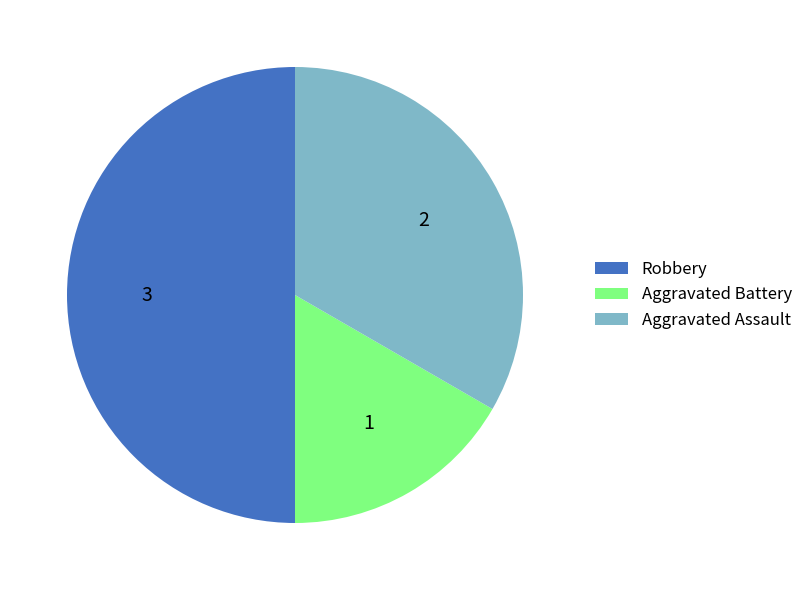

Is it true that Aggravated Battery is 17% of the pie?

True